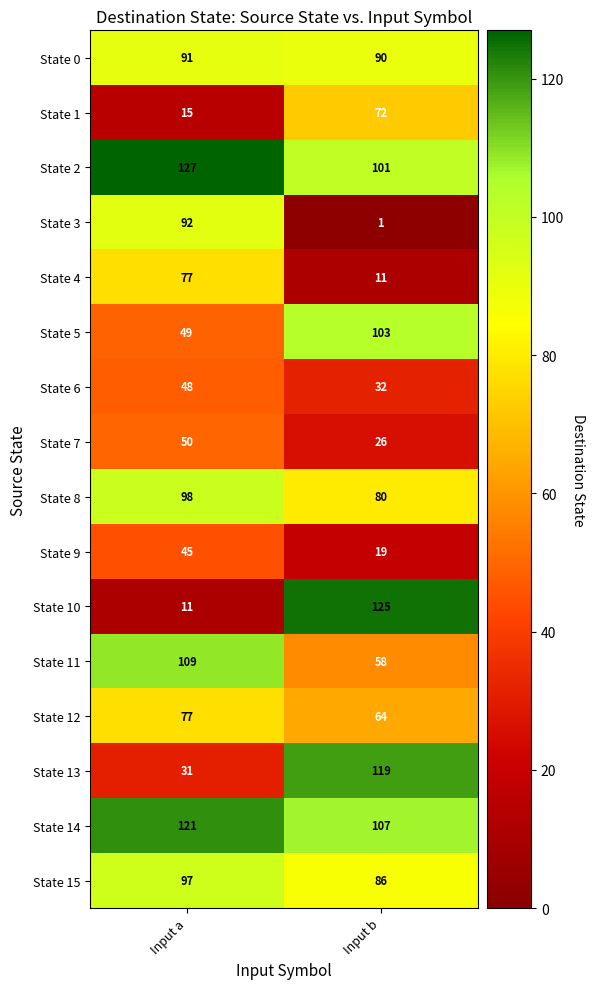

Rank the categories by State 2 value from lowest to highest.

Input b, Input a